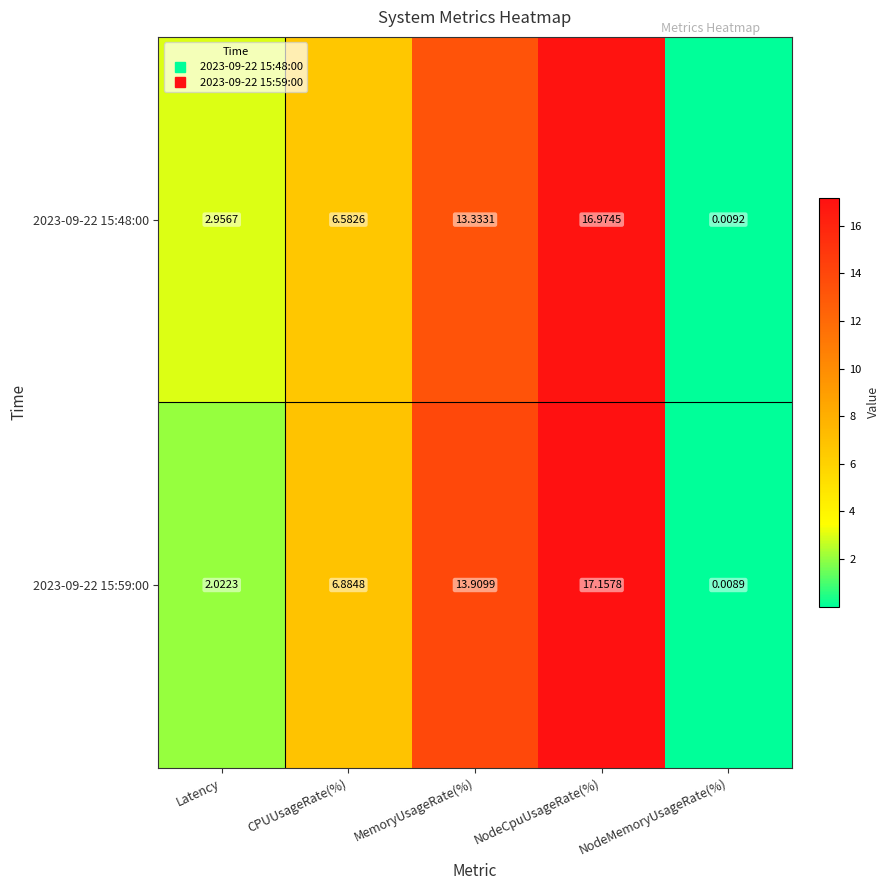

Count the number of data series in this chart.

2